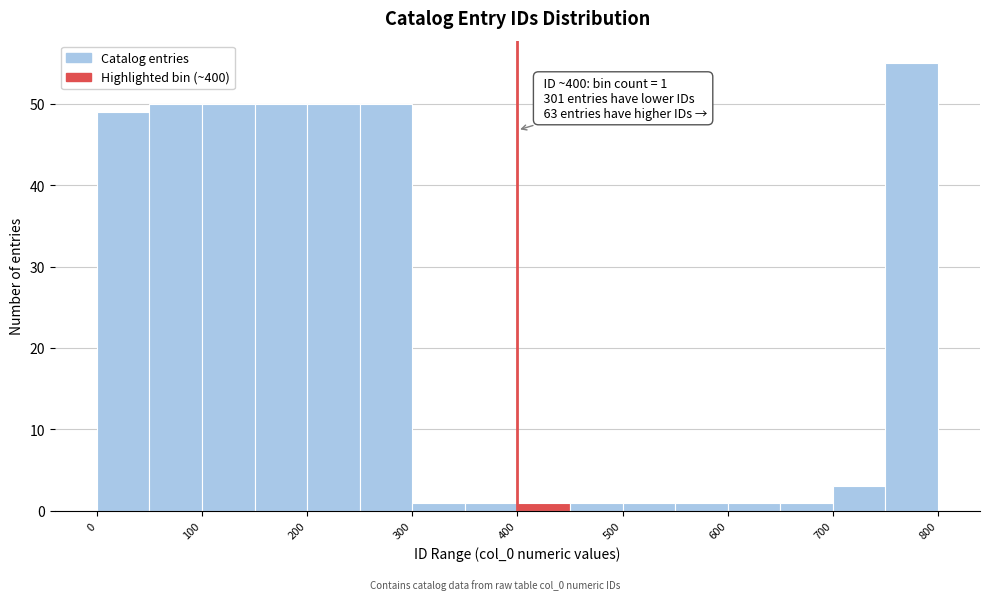

Which range on the x-axis has the tallest bar?

750 to 800